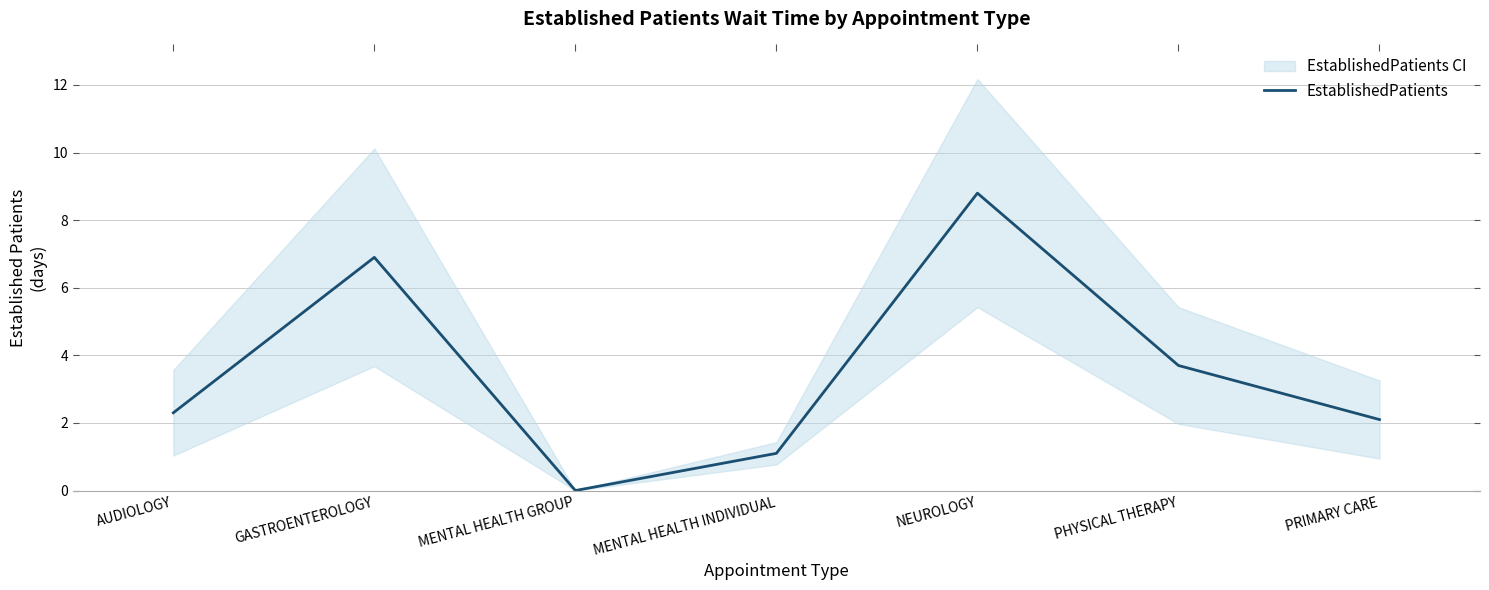

Reading right to left, what are all the values shown in this chart?

PRIMARY CARE=2.1	PHYSICAL THERAPY=3.7	NEUROLOGY=8.8	MENTAL HEALTH INDIVIDUAL=1.1	MENTAL HEALTH GROUP=0.0	GASTROENTEROLOGY=6.9	AUDIOLOGY=2.3